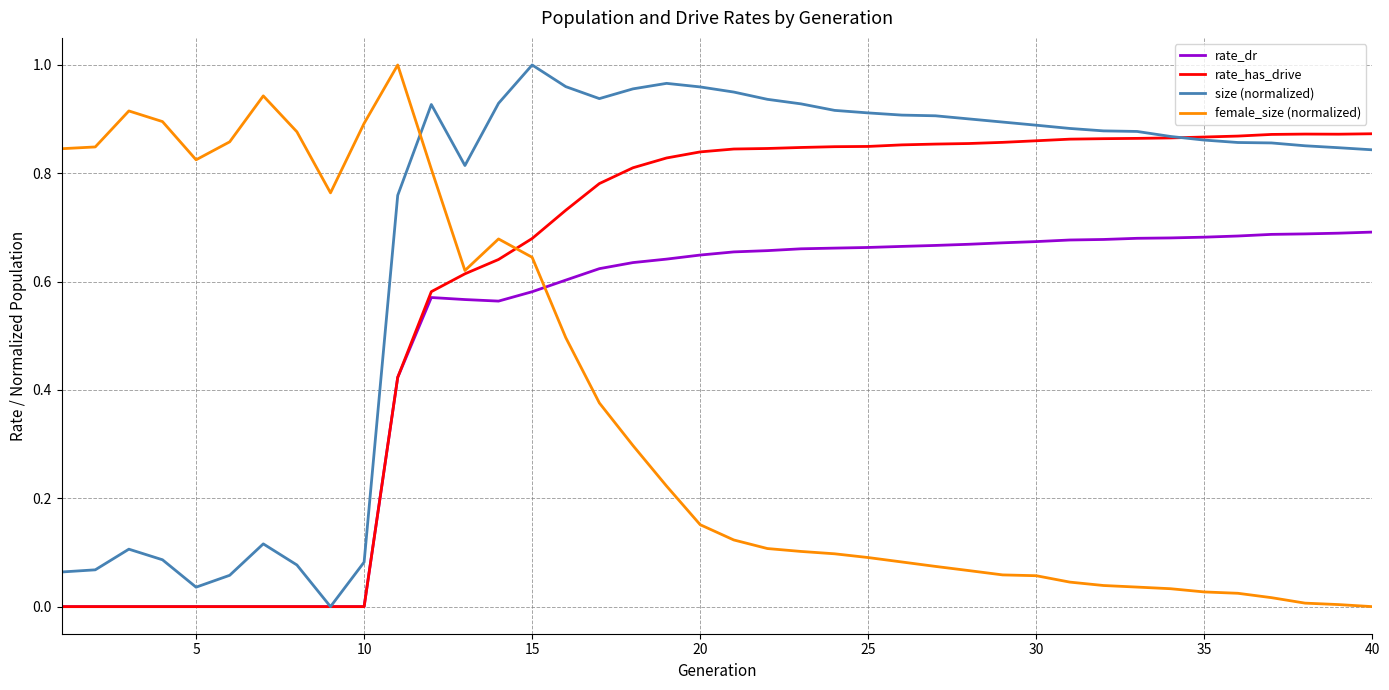

Which series has the largest total across all categories?

size (normalized)